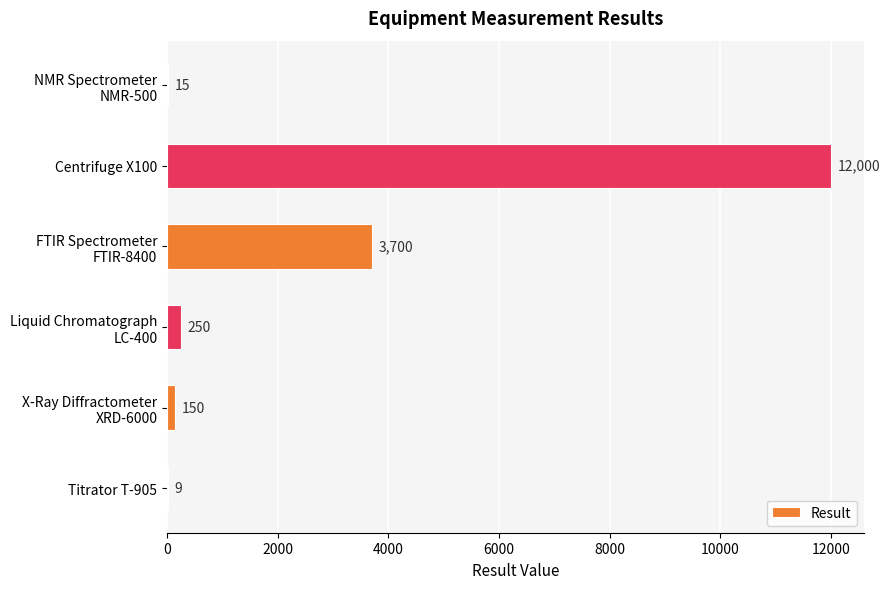

What value does the data have at Titrator T-905, to the nearest 10?

10